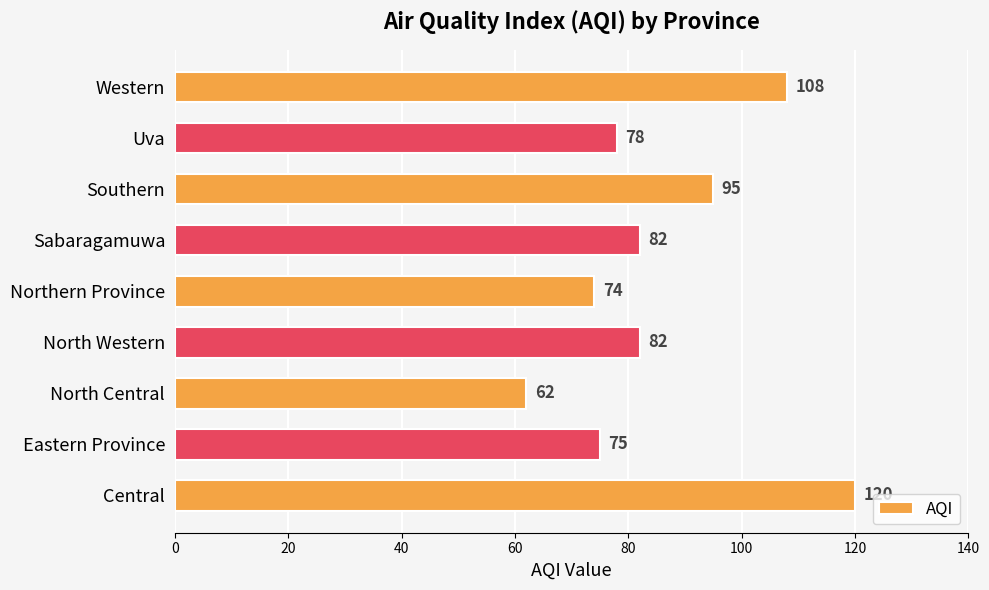

What value does the data have at Uva?

78